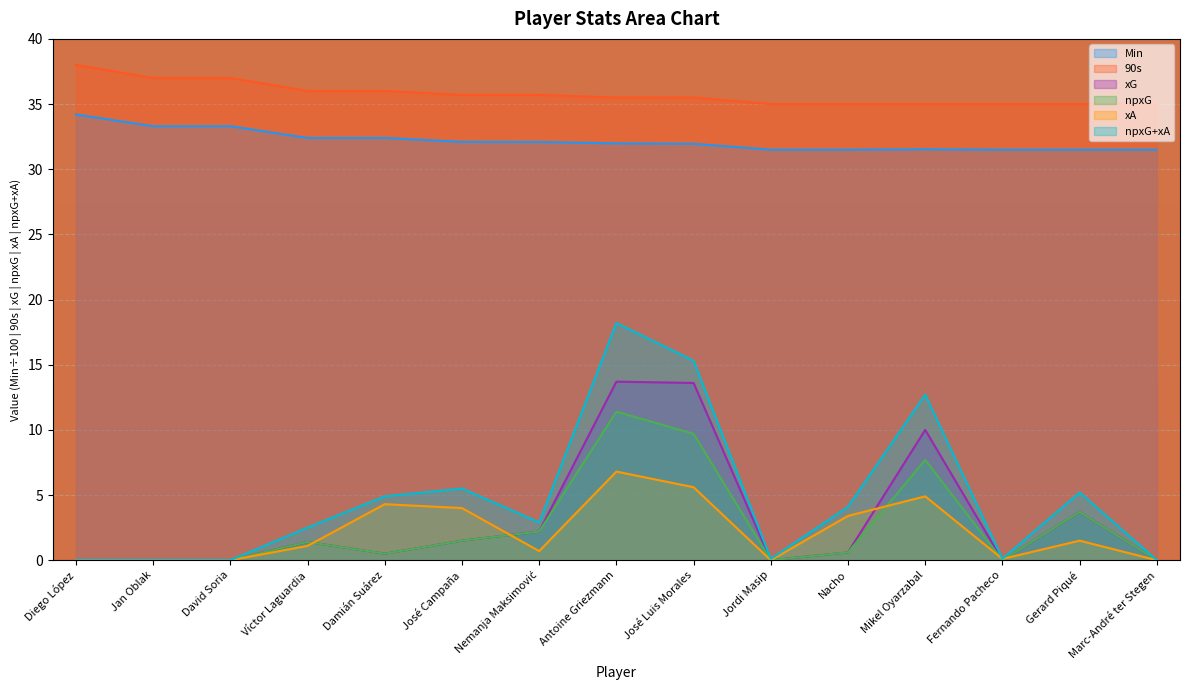

Reading left to right, what are all the values shown in this chart?

Min: Diego López=34.2	Jan Oblak=33.3	David Soria=33.3	Víctor Laguardia=32.4	Damián Suárez=32.4	José Campaña=32.1	Nemanja Maksimović=32.1	Antoine Griezmann=32.0	José Luis Morales=31.9	Jordi Masip=31.5	Nacho=31.5	Mikel Oyarzabal=31.5	Fernando Pacheco=31.5	Gerard Piqué=31.5	Marc-André ter Stegen=31.5
90s: Diego López=38.0	Jan Oblak=37.0	David Soria=37.0	Víctor Laguardia=36.0	Damián Suárez=36.0	José Campaña=35.7	Nemanja Maksimović=35.7	Antoine Griezmann=35.5	José Luis Morales=35.5	Jordi Masip=35.0	Nacho=35.0	Mikel Oyarzabal=35.0	Fernando Pacheco=35.0	Gerard Piqué=35.0	Marc-André ter Stegen=35.0
xG: Diego López=0.0	Jan Oblak=0.0	David Soria=0.0	Víctor Laguardia=1.4	Damián Suárez=0.5	José Campaña=1.5	Nemanja Maksimović=2.2	Antoine Griezmann=13.7	José Luis Morales=13.6	Jordi Masip=0.0	Nacho=0.6	Mikel Oyarzabal=10.0	Fernando Pacheco=0.0	Gerard Piqué=3.7	Marc-André ter Stegen=0.0
npxG: Diego López=0.0	Jan Oblak=0.0	David Soria=0.0	Víctor Laguardia=1.4	Damián Suárez=0.5	José Campaña=1.5	Nemanja Maksimović=2.2	Antoine Griezmann=11.4	José Luis Morales=9.7	Jordi Masip=0.0	Nacho=0.6	Mikel Oyarzabal=7.7	Fernando Pacheco=0.0	Gerard Piqué=3.7	Marc-André ter Stegen=0.0
xA: Diego López=0.0	Jan Oblak=0.0	David Soria=0.0	Víctor Laguardia=1.1	Damián Suárez=4.3	José Campaña=4.0	Nemanja Maksimović=0.7	Antoine Griezmann=6.8	José Luis Morales=5.6	Jordi Masip=0.0	Nacho=3.4	Mikel Oyarzabal=4.9	Fernando Pacheco=0.1	Gerard Piqué=1.5	Marc-André ter Stegen=0.0
npxG+xA: Diego López=0.0	Jan Oblak=0.0	David Soria=0.0	Víctor Laguardia=2.5	Damián Suárez=4.9	José Campaña=5.5	Nemanja Maksimović=2.9	Antoine Griezmann=18.2	José Luis Morales=15.3	Jordi Masip=0.1	Nacho=4.1	Mikel Oyarzabal=12.7	Fernando Pacheco=0.1	Gerard Piqué=5.2	Marc-André ter Stegen=0.0